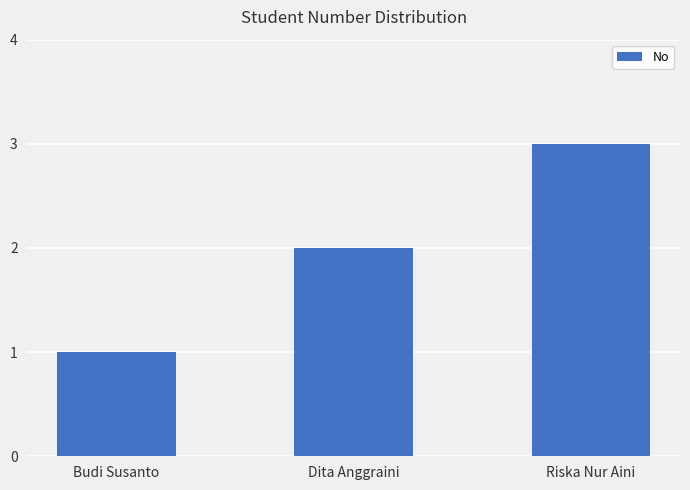

What is the difference between the maximum and second lowest values?

1